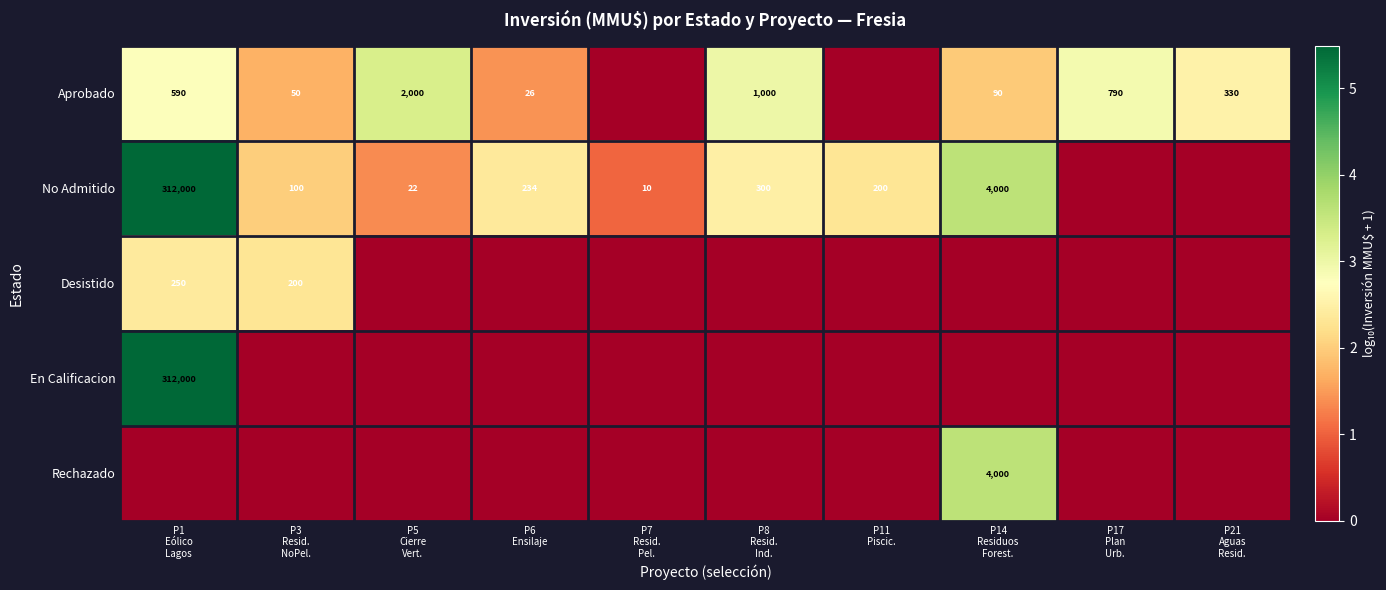

The value of No Admitido at P7 Resid. Pel. is 1.0. True or false?

True